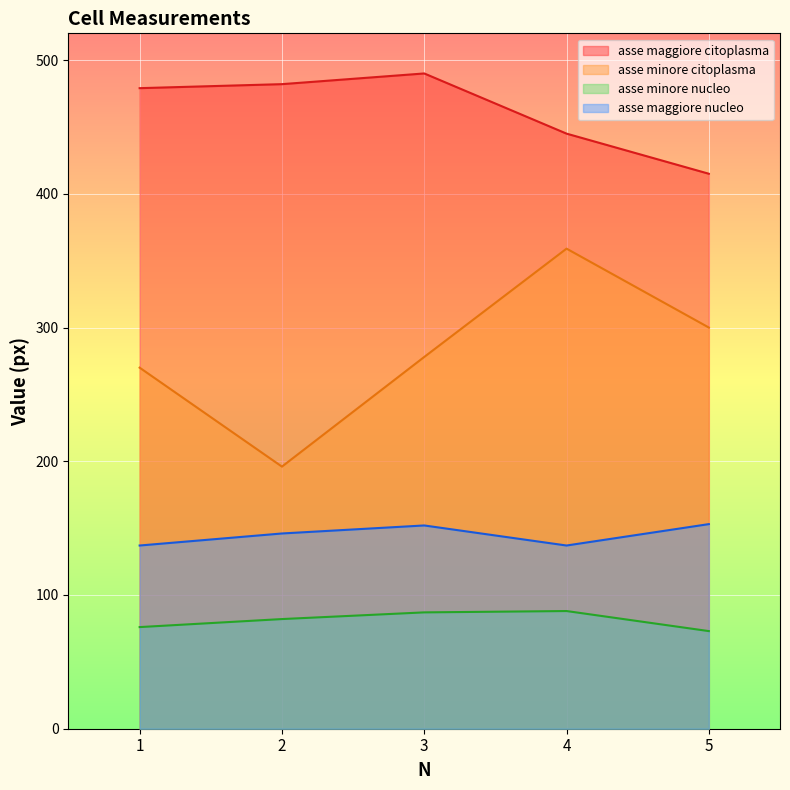

Which series has the largest range (max minus min)?

asse minore citoplasma